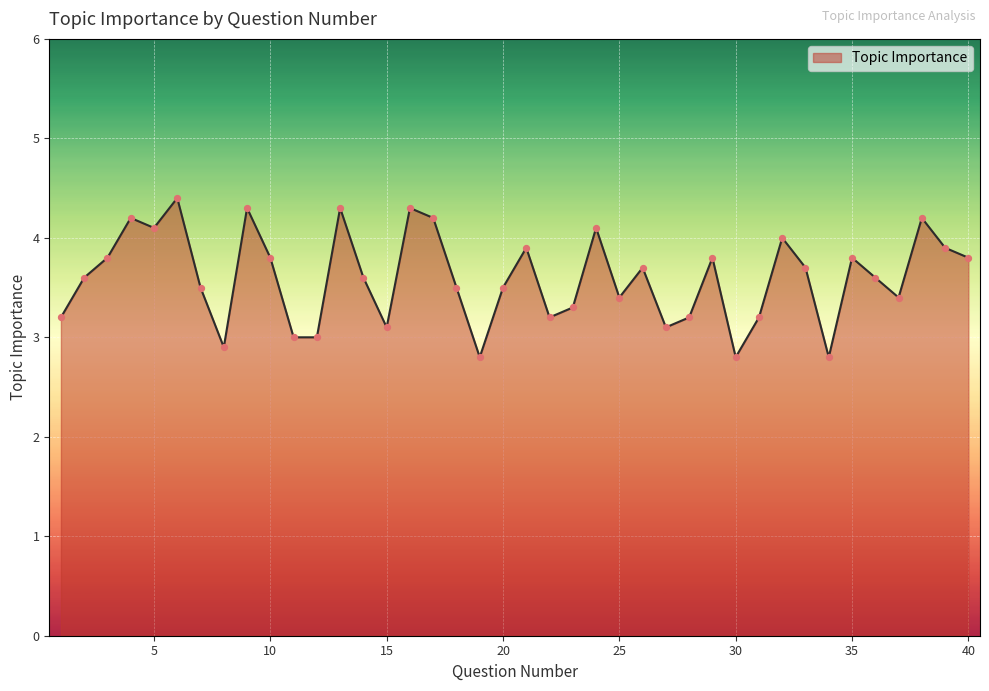

What is the minimum value shown in the chart?

2.8